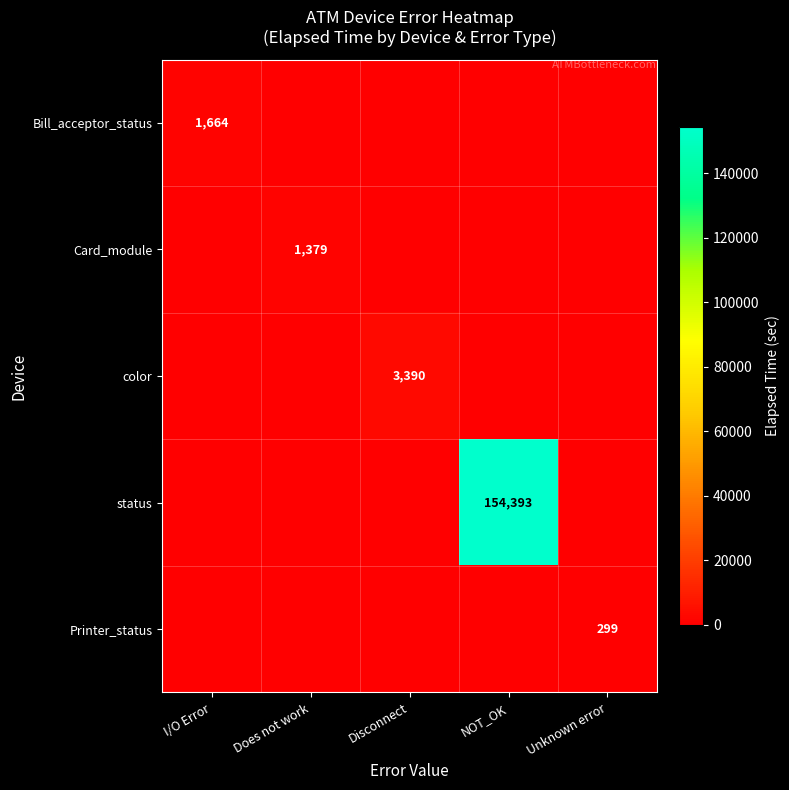

List the labels in order of Bill_acceptor_status value, largest first.

I/O Error, Does not work, Disconnect, NOT_OK, Unknown error